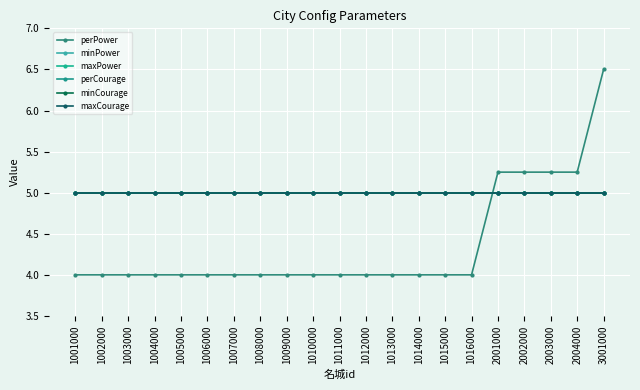

Which category has the highest value in the maxCourage series?

1001000